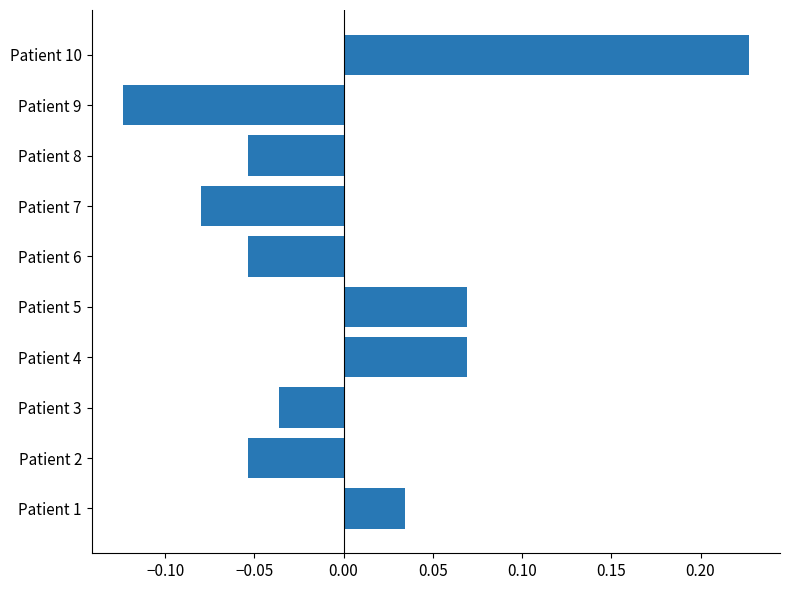

Between Patient 4 and Patient 2, which is larger?

Patient 4